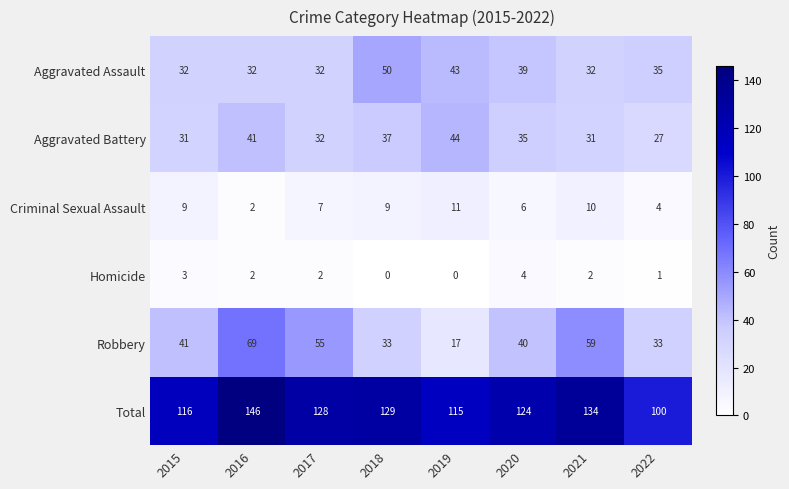

The Criminal Sexual Assault series shows 13 at 2015. True or false?

False